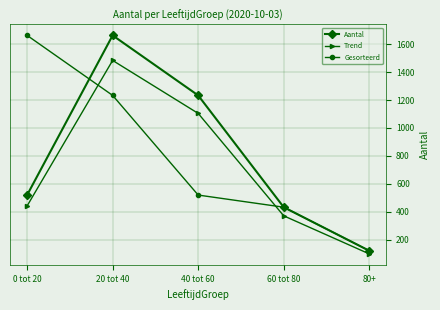

What is the sum of the Gesorteerd values at 60 tot 80 and 80+?

552.0